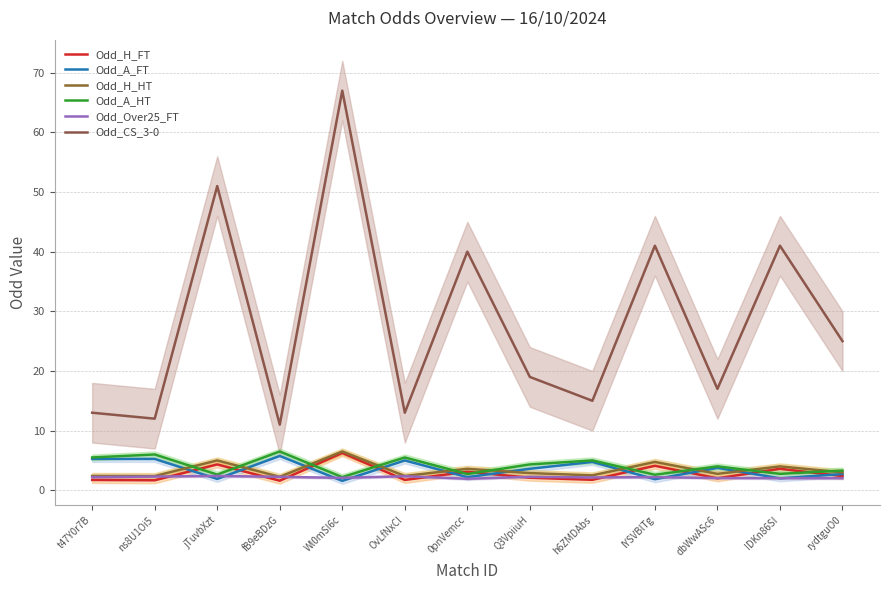

Which category has the lowest value across all series?

Wl0mSI6c